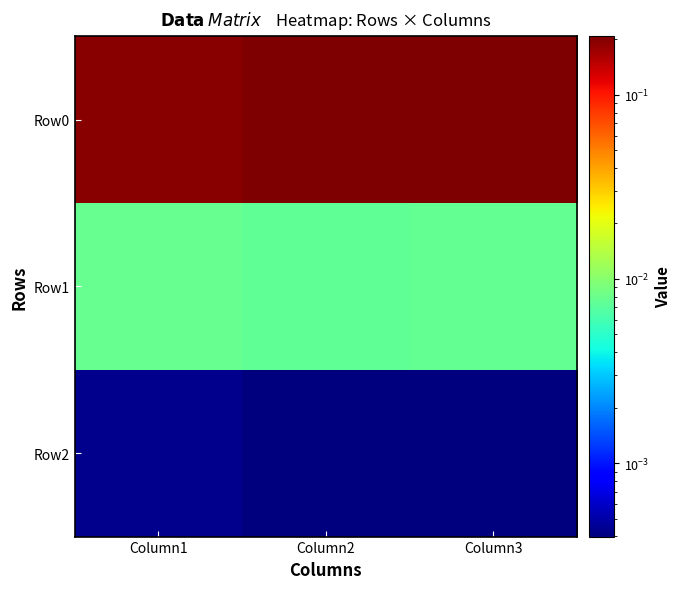

Reading left to right, extract all data points from this chart.

Row0: Column1=0.2	Column2=0.2	Column3=0.2
Row1: Column1=0.0	Column2=0.0	Column3=0.0
Row2: Column1=0.0	Column2=0.0	Column3=0.0